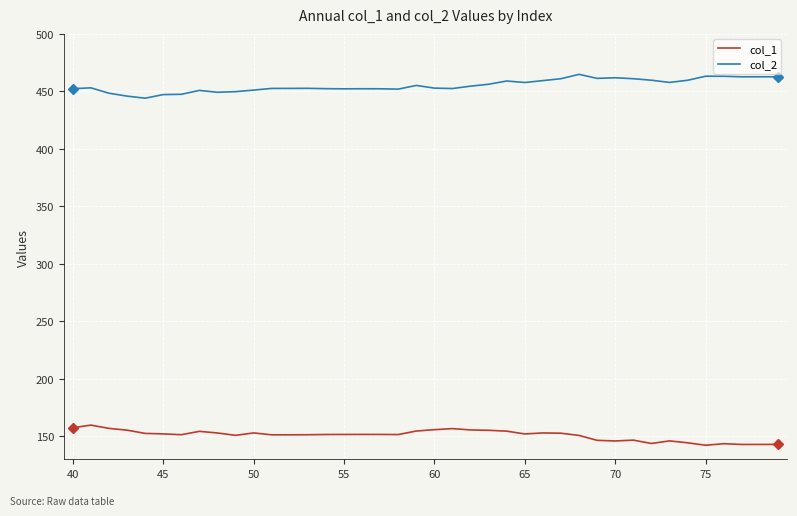

What is the difference between the maximum and minimum values in the col_1 series?

17.5